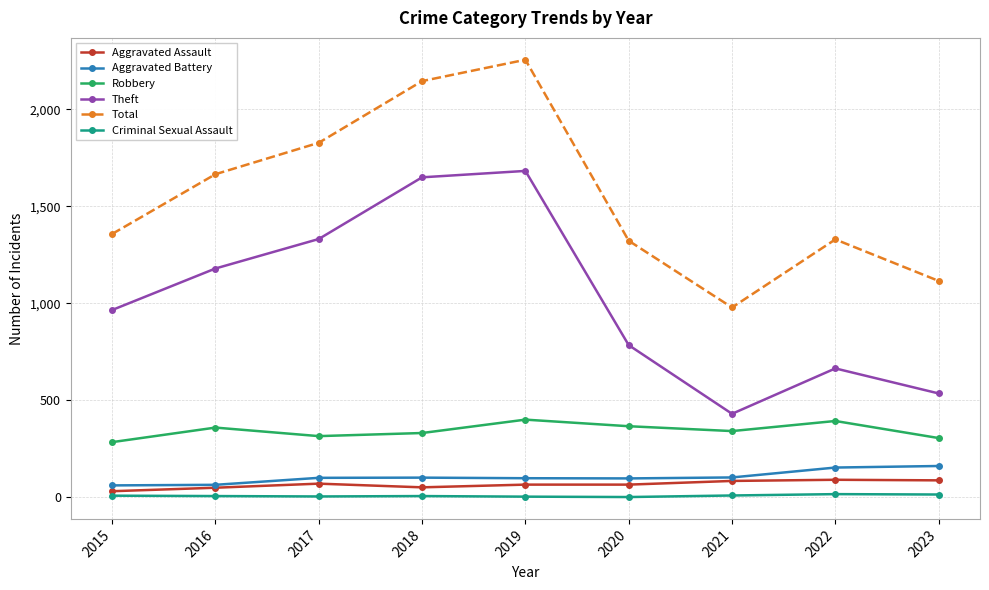

At which category is the sum across all series the highest?

2019